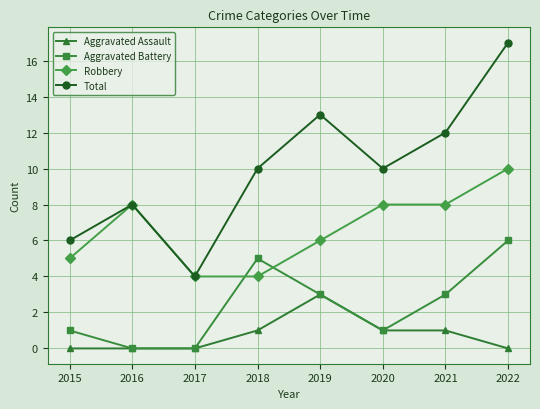

Which series changed the most between 2017 and 2019?

Total